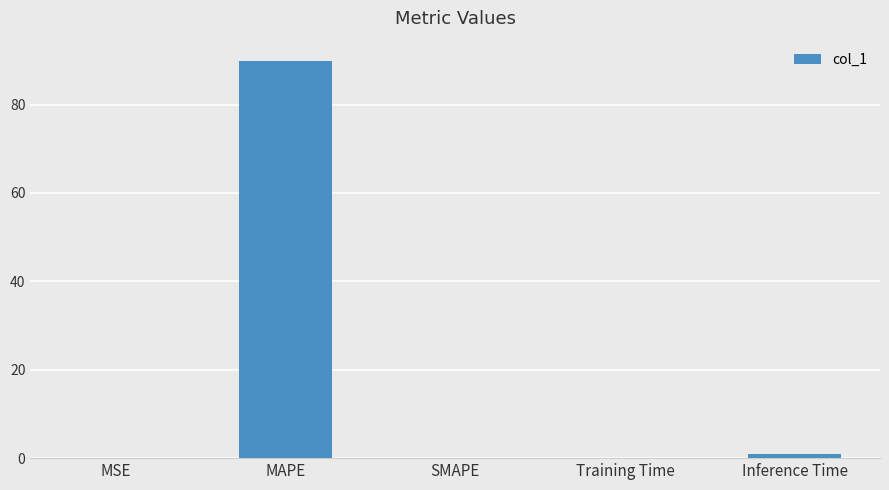

The chart shows a value of 138.1 at MAPE. True or false?

False